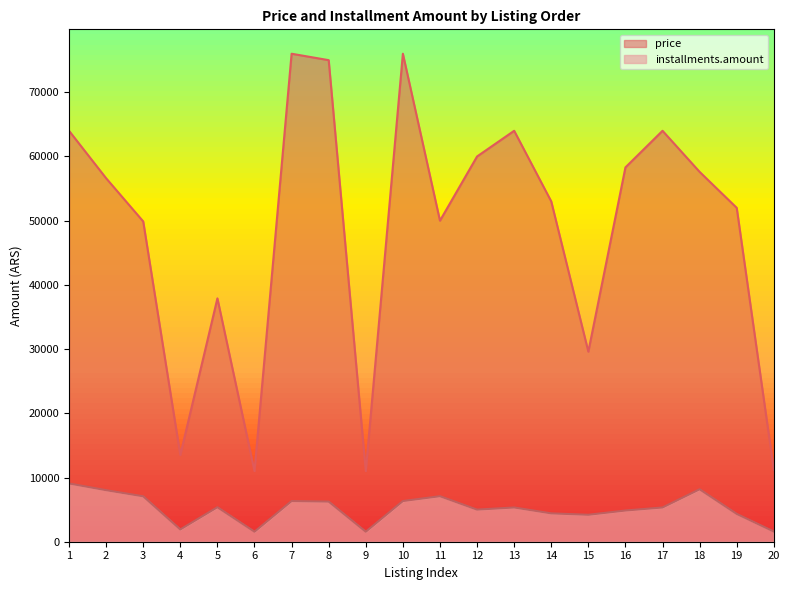

What is the value of the installments.amount point at the 3rd from the left?

7073.4